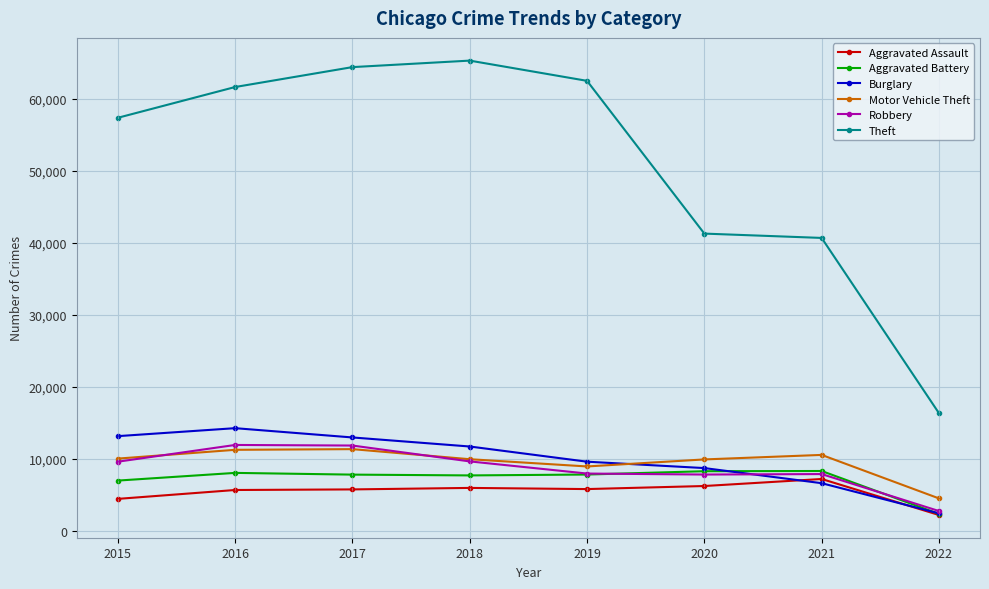

Which series has the widest spread of values?

Theft